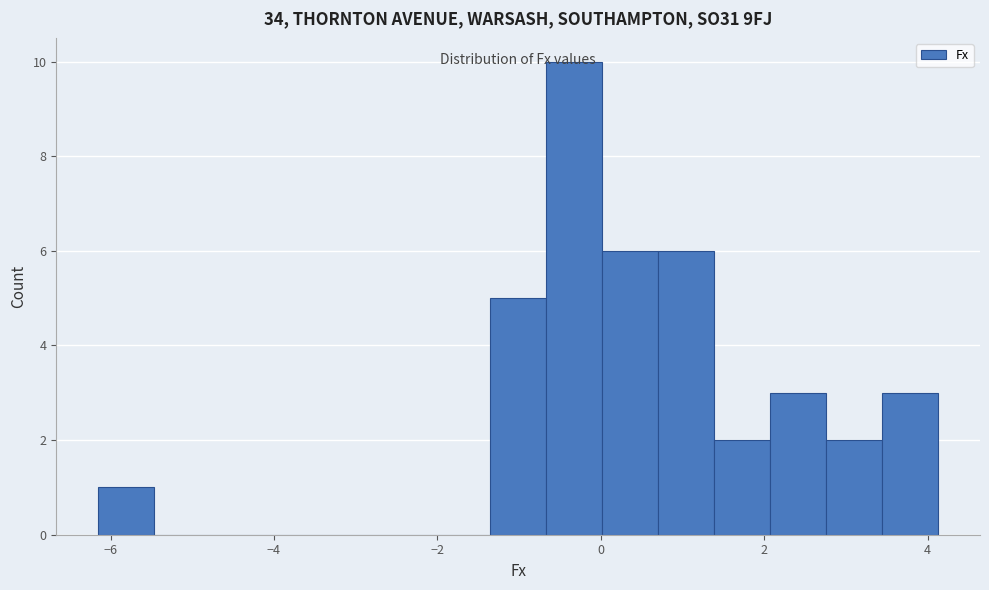

Around what value on the x-axis is the tallest bar? Give the approximate position of its centre, as read against the axis.

-0.4